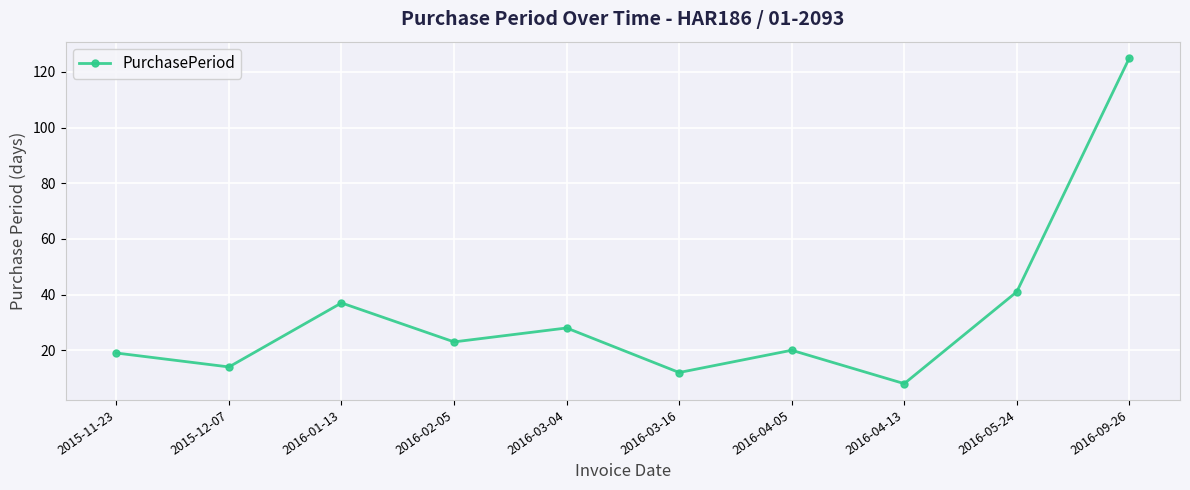

What is the ratio of the value at 2016-03-04 to the value at 2016-04-05?

1.4